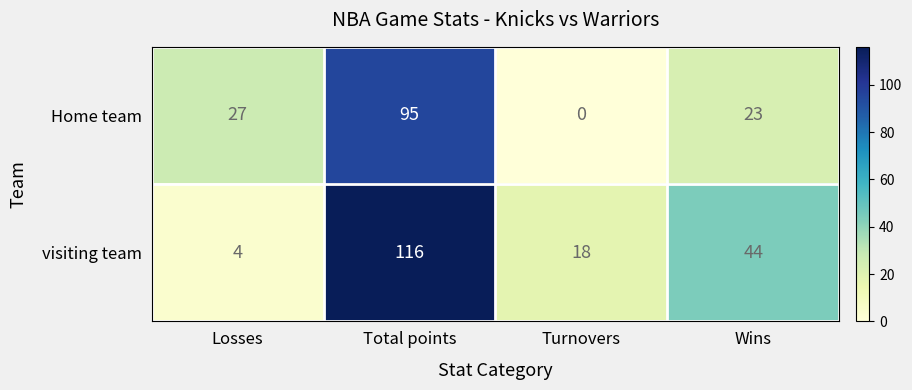

Read the visiting team value at Turnovers.

18